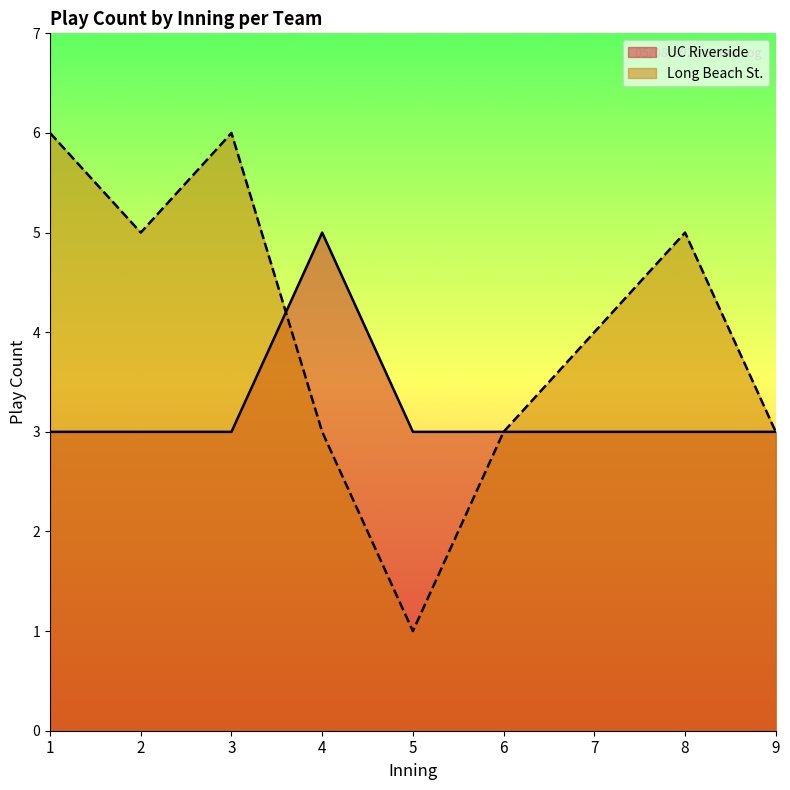

True or false: Long Beach St. and UC Riverside intersect in this chart.

True